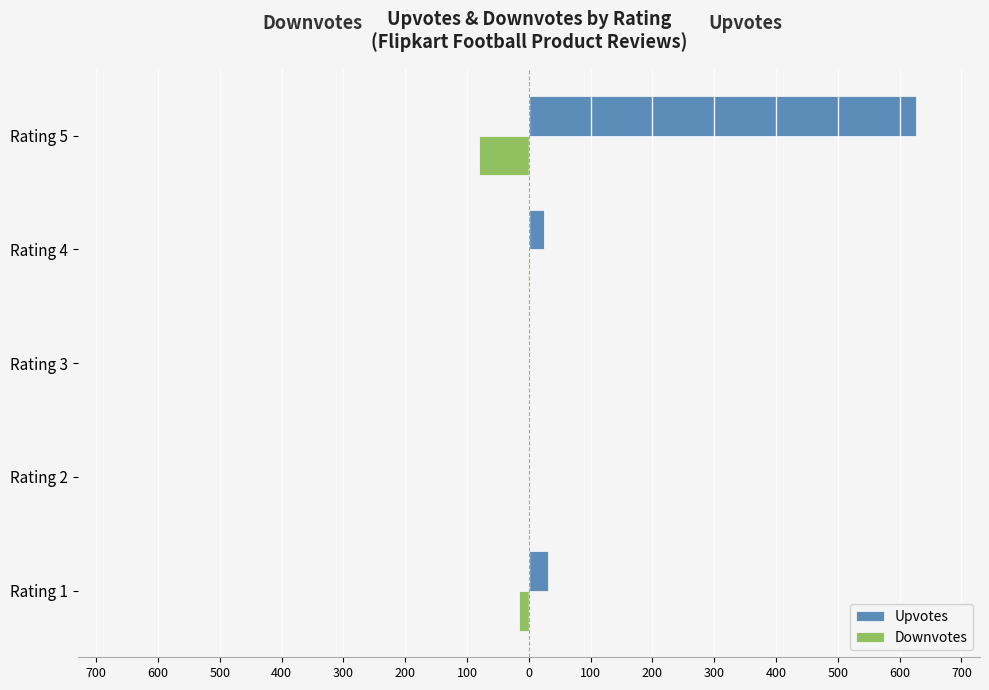

What are all the series names shown in the legend?

Upvotes, Downvotes